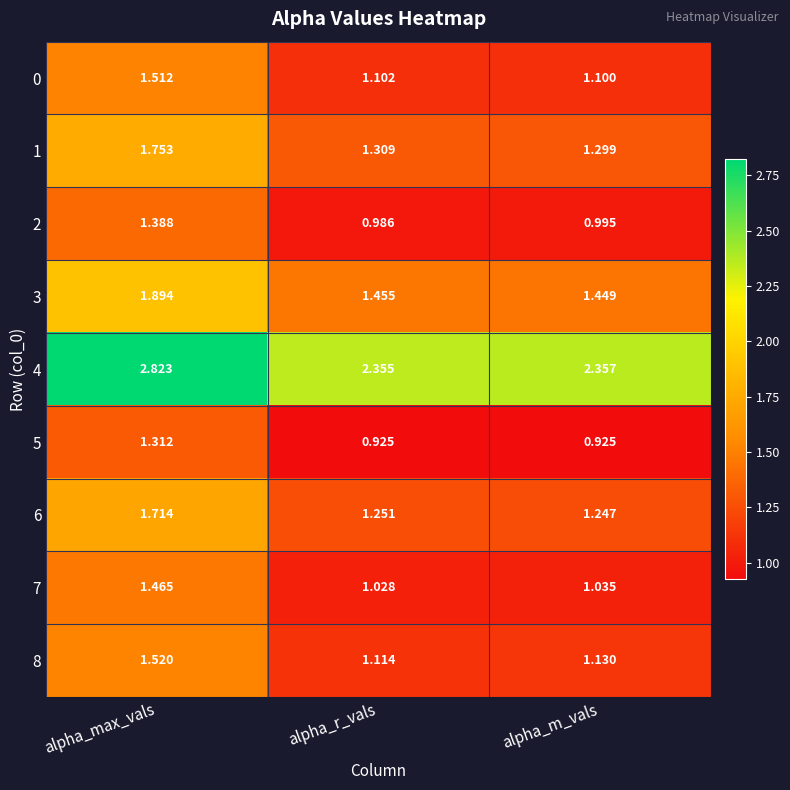

At which category is the sum across all series the highest?

alpha_max_vals